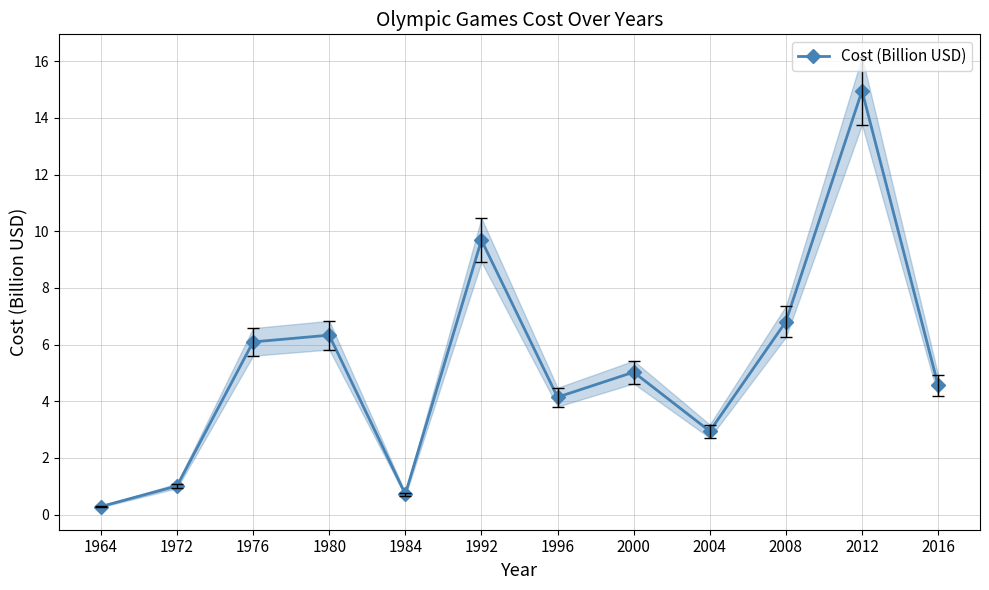

True or false: the data shows 5.5 at 1992.

False